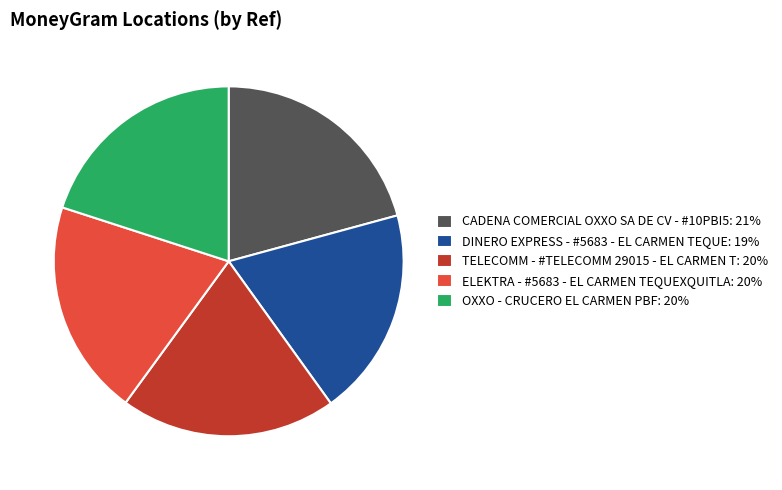

Is there a majority slice in this chart?

No